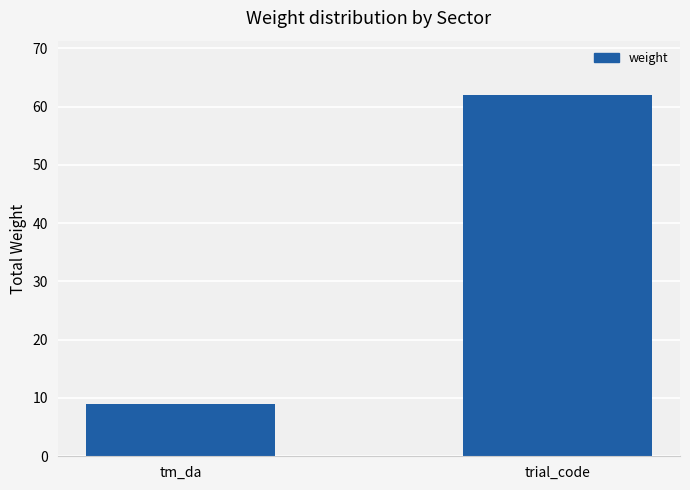

How many values are below 62?

1